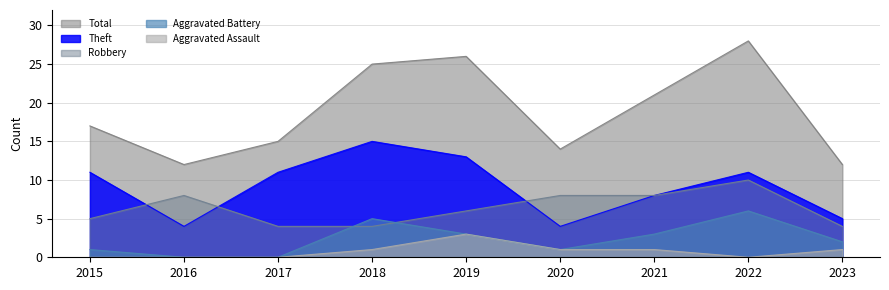

Does the chart have visible grid lines?

Yes